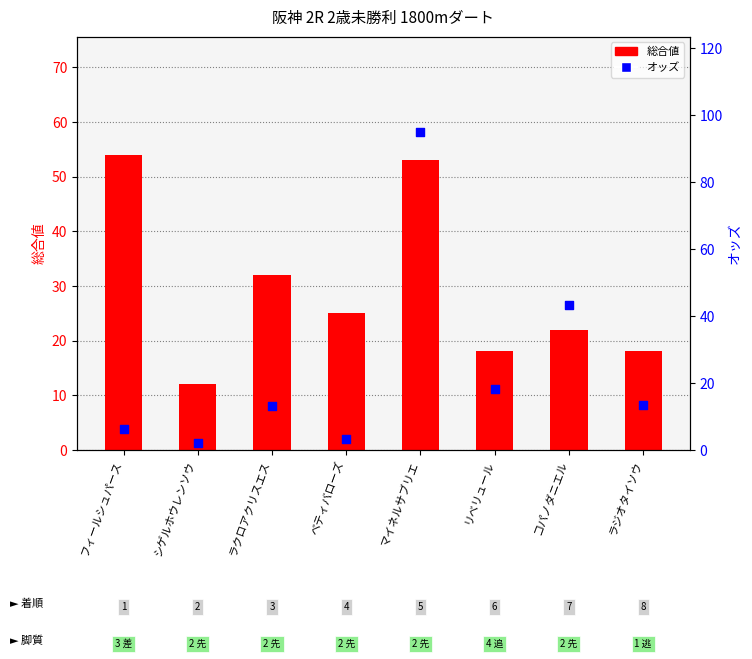

Which series reaches the maximum Y coordinate?

オッズ